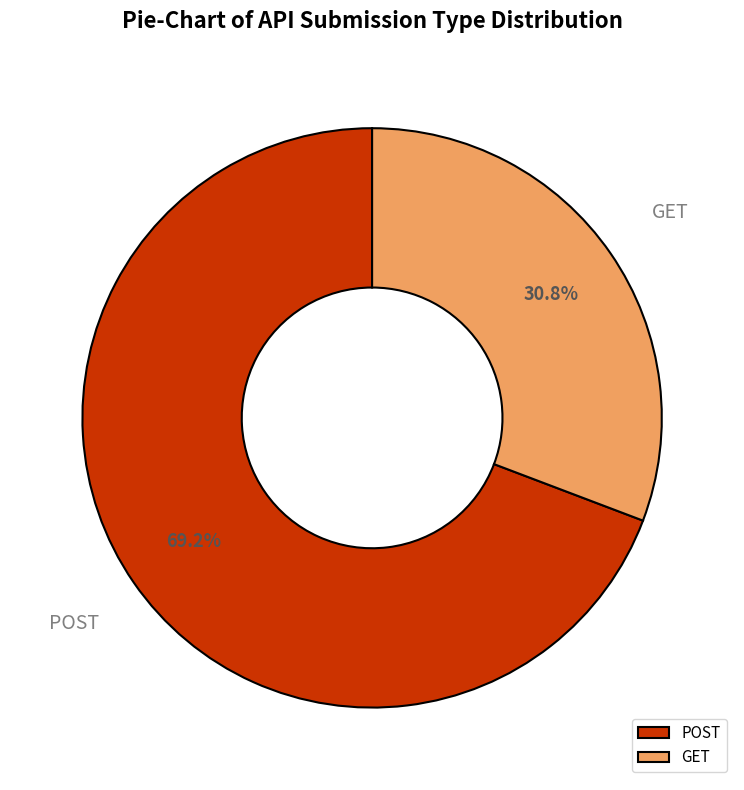

Which slice is the smallest?

GET